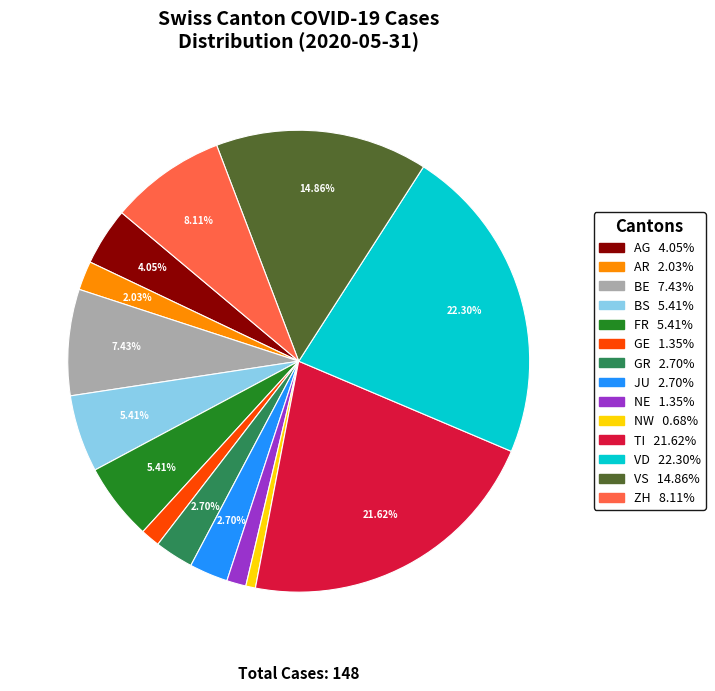

Is there a majority slice in this chart?

No